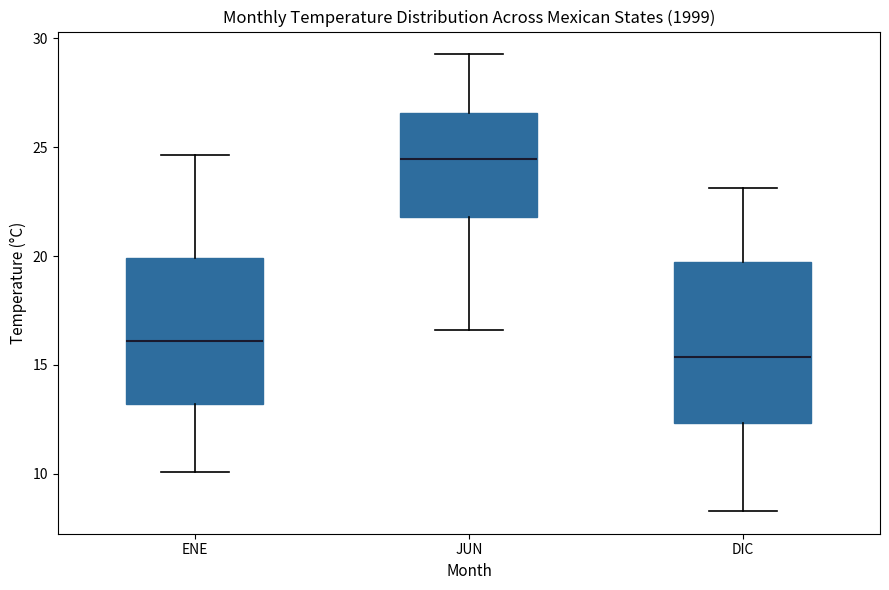

Reading left to right, read every box against the y-axis: the position of its median line, the range the box covers, and the ends of its whiskers. The values are not printed on the chart, so give them approximately, as read against the axis.

ENE: median 16.0, box 13.0 to 20.0, whiskers 10.0 to 24.5
JUN: median 24.5, box 22.0 to 26.5, whiskers 16.5 to 29.5
DIC: median 15.5, box 12.5 to 19.5, whiskers 8.5 to 23.0